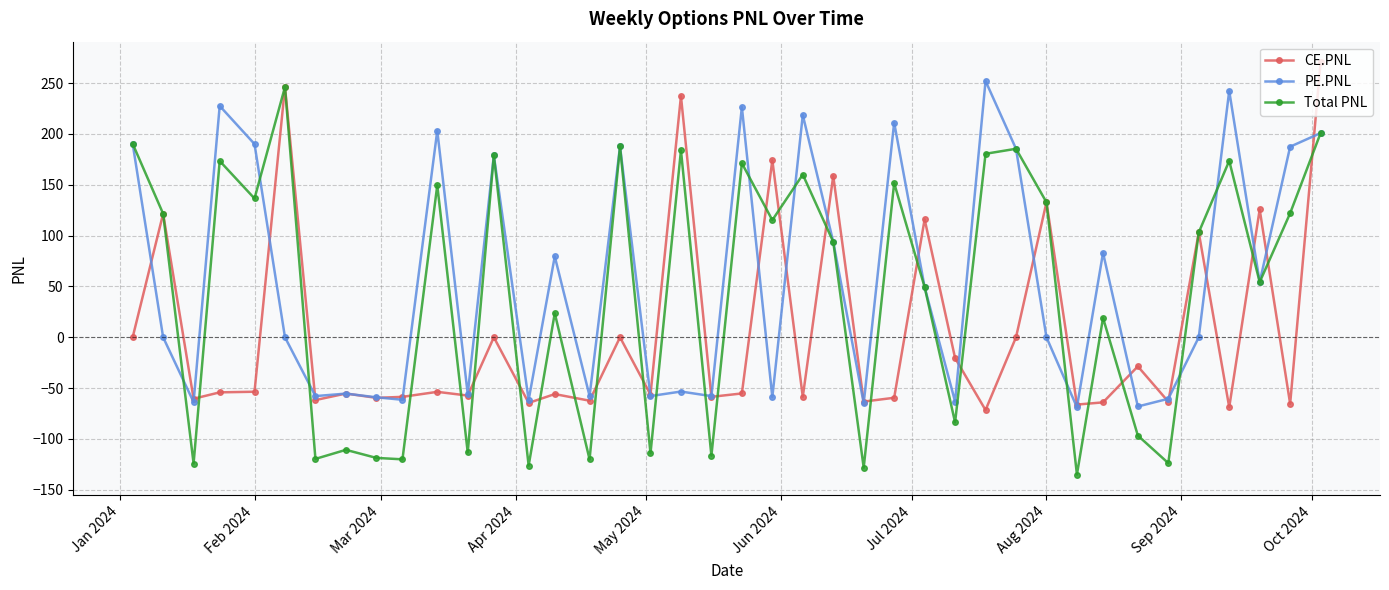

Rank the series by their average value, from lowest to highest.

CE.PNL, Total PNL, PE.PNL